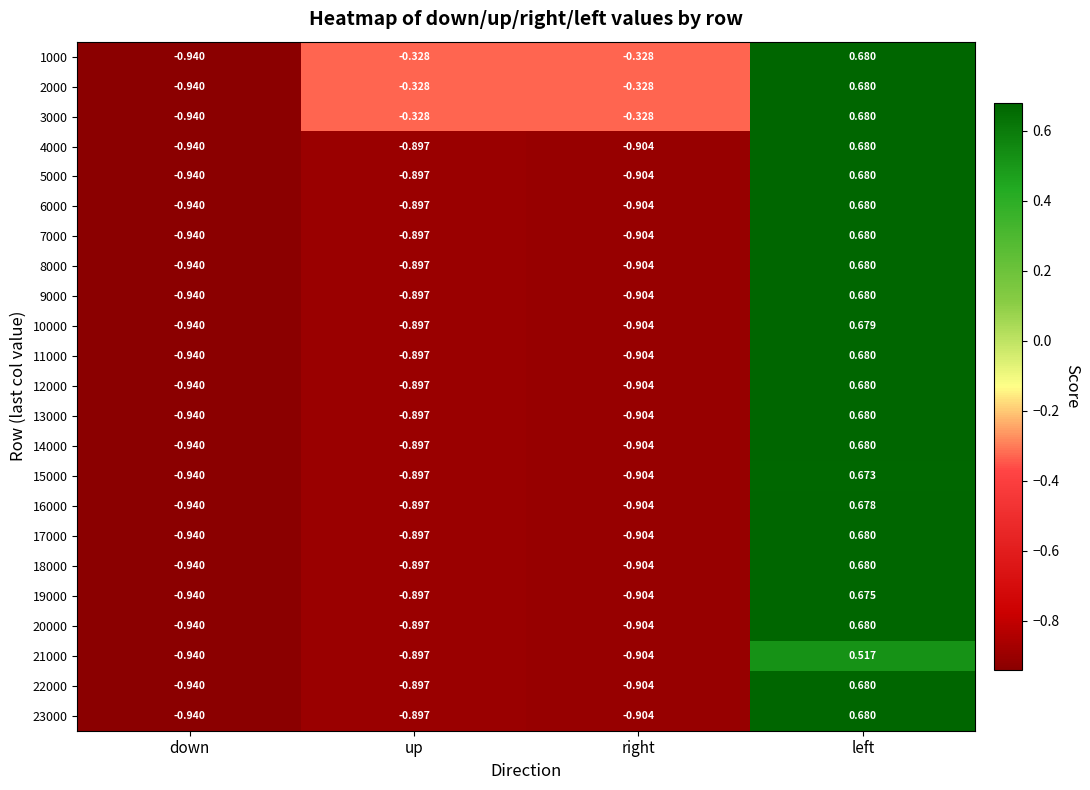

At which label is 9000 closest to 0?

left